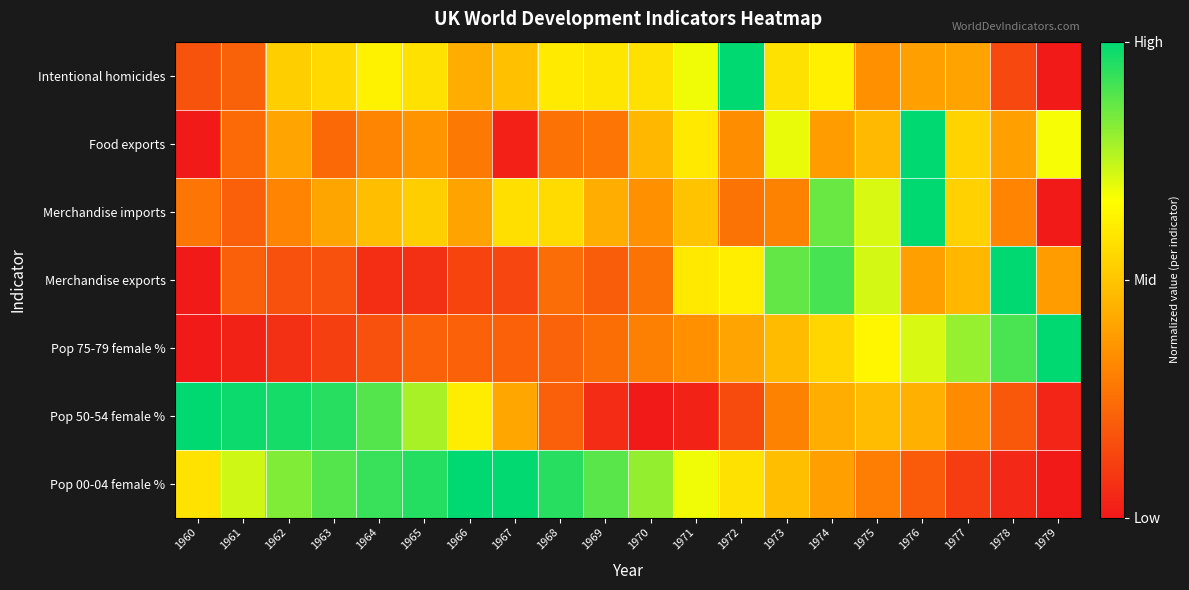

At which category is the sum across all series the highest?

1974